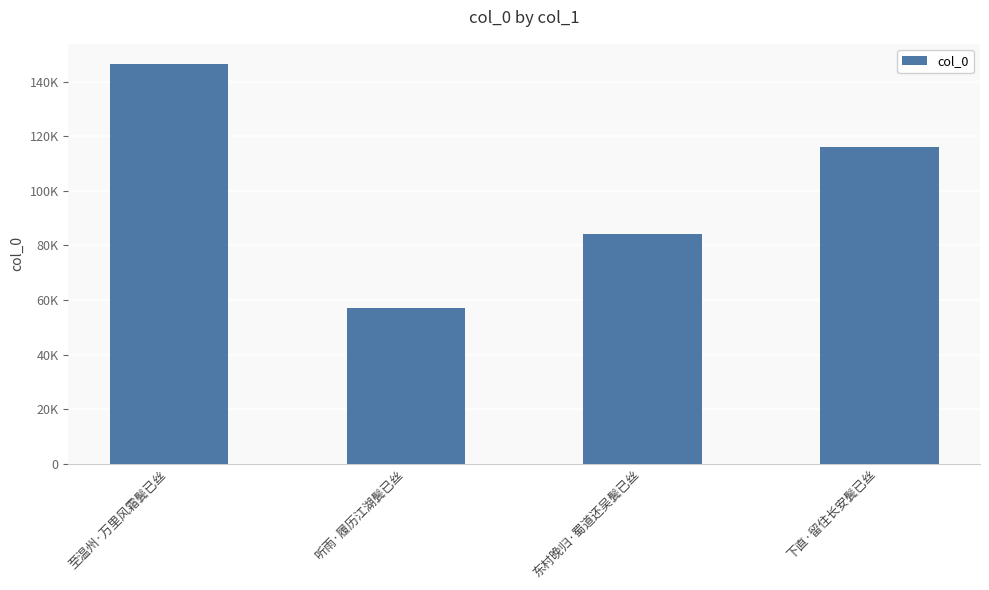

Rank the categories by value from lowest to highest.

听雨·履历江湖鬓已丝, 东村晚归·蜀道还吴鬓已丝, 下直·留住长安鬓已丝, 至温州·万里风霜鬓已丝